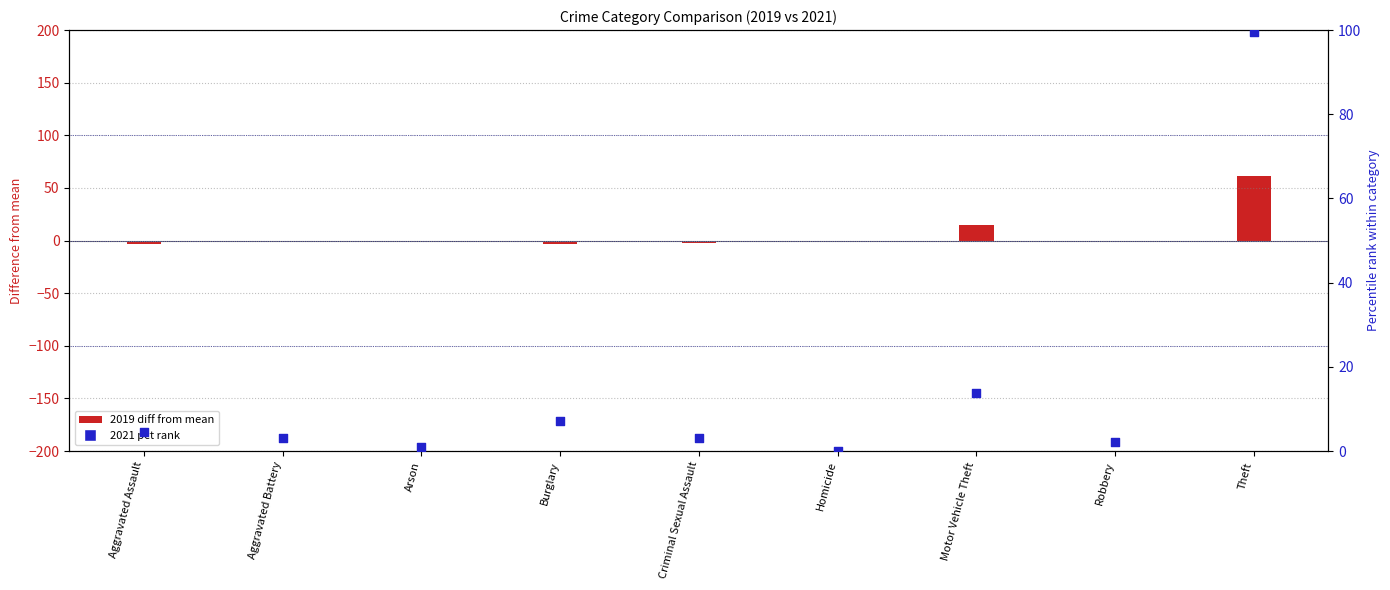

Which has a higher value, Criminal Sexual Assault or Burglary?

Burglary